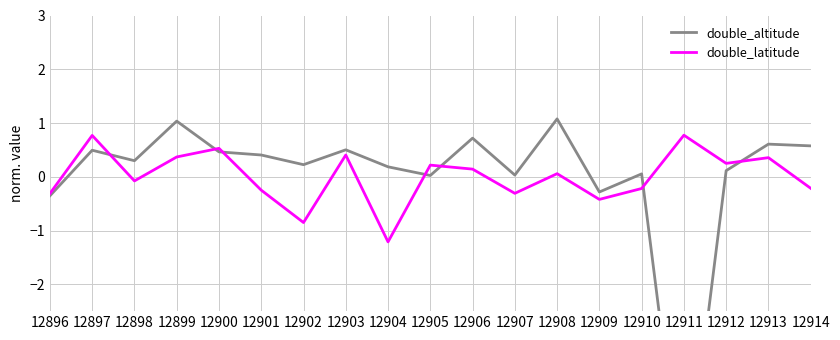

Reading right to left, transcribe all the data shown in this chart.

double_altitude: 0.6	0.6	0.1	-6.2	0.1	-0.3	1.1	0.0	0.7	0.0	0.2	0.5	0.2	0.4	0.5	1.0	0.3	0.5	-0.4
double_latitude: -0.2	0.4	0.2	0.8	-0.2	-0.4	0.1	-0.3	0.1	0.2	-1.2	0.4	-0.9	-0.2	0.5	0.4	-0.1	0.8	-0.3